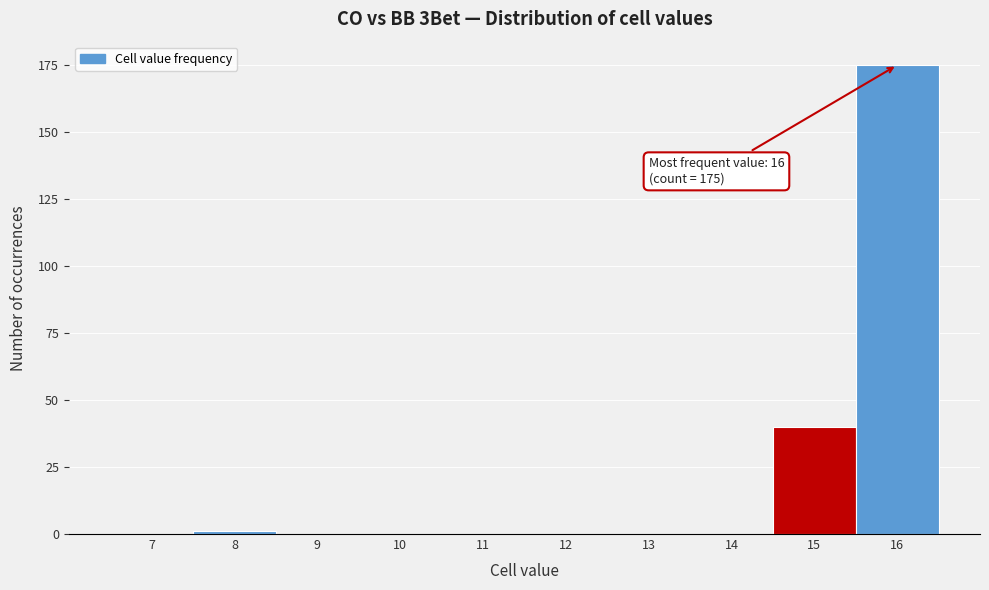

Reading right to left, what are all the values shown in this chart?

16=175	15=40	14=0	13=0	12=0	11=0	10=0	9=0	8=1	7=0